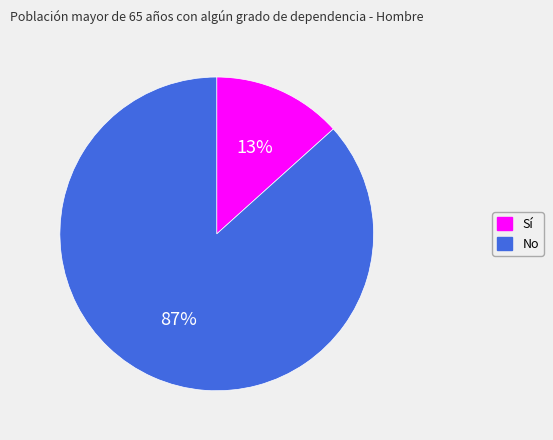

The Sí slice represents 5% of the pie. True or false?

False